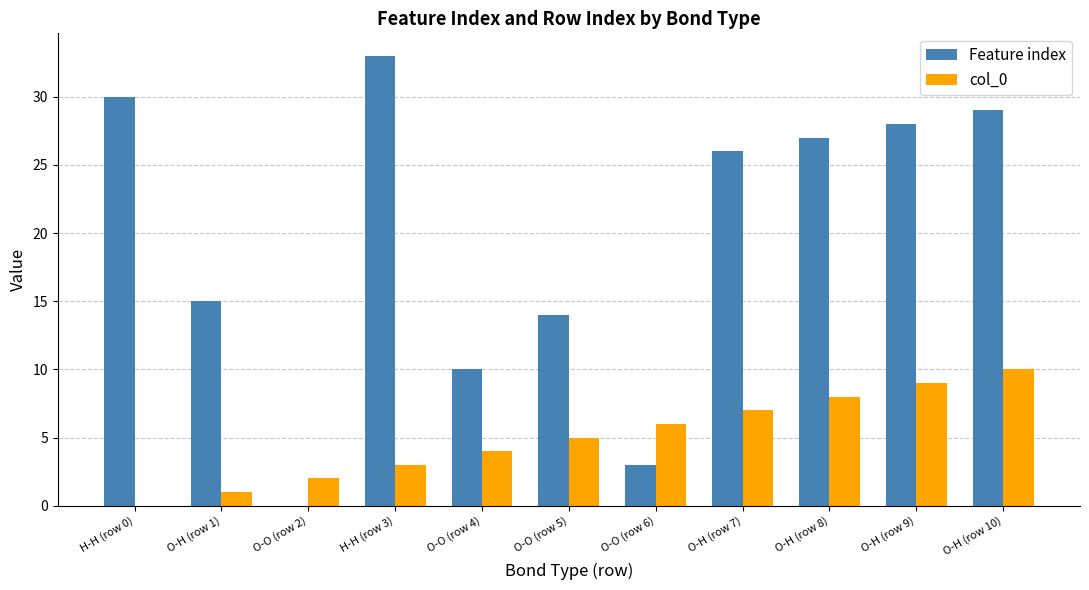

Reading left to right, transcribe all the data shown in this chart.

Feature index: 30	15	0	33	10	14	3	26	27	28	29
col_0: 0	1	2	3	4	5	6	7	8	9	10